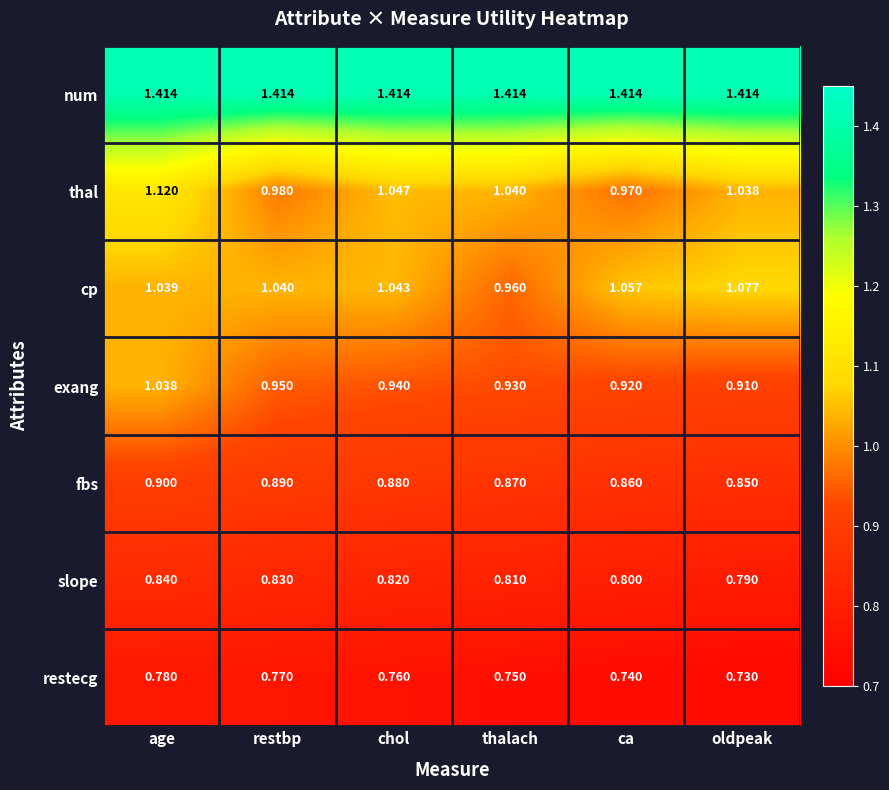

At thalach, list the series in order from smallest to largest.

restecg, slope, fbs, exang, cp, thal, num